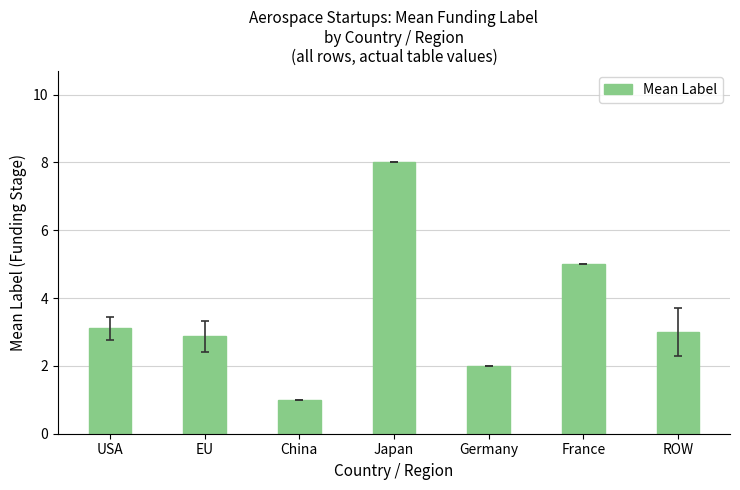

Which category has the lowest value across all series?

China